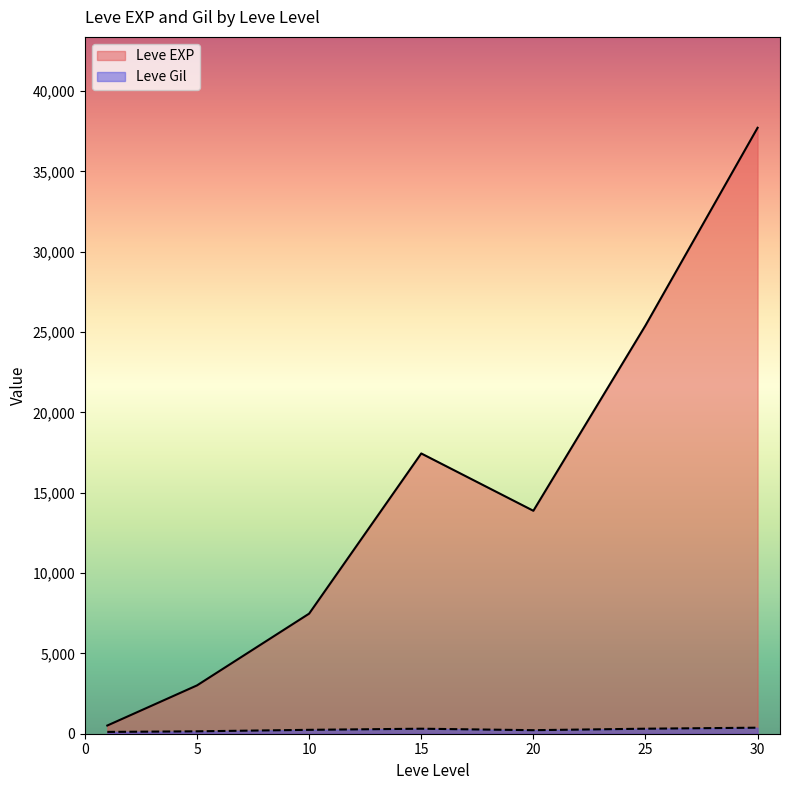

At how many categories does at least one series exceed 26617?

1